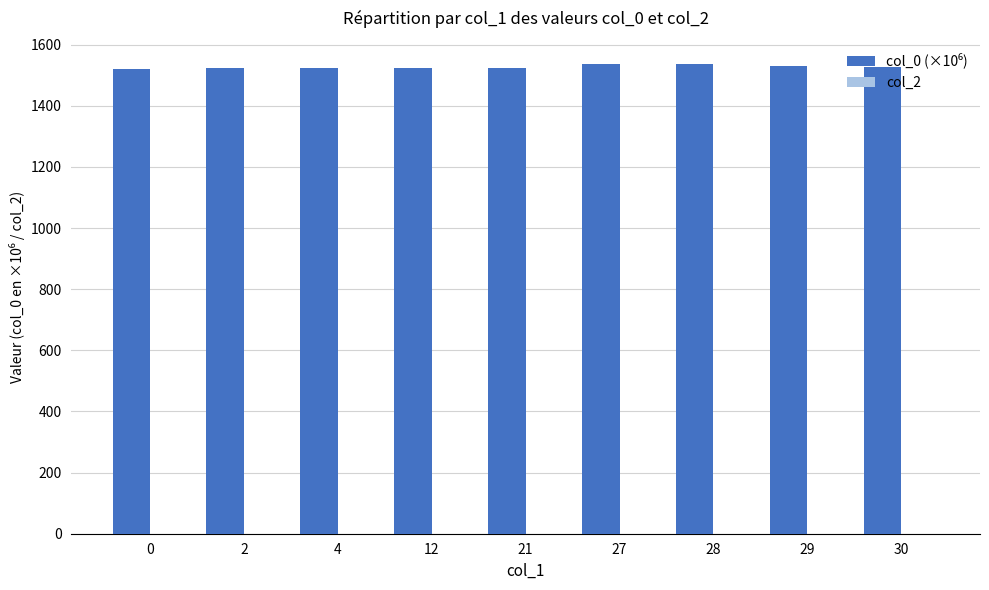

What is the greatest value displayed?

1536.0